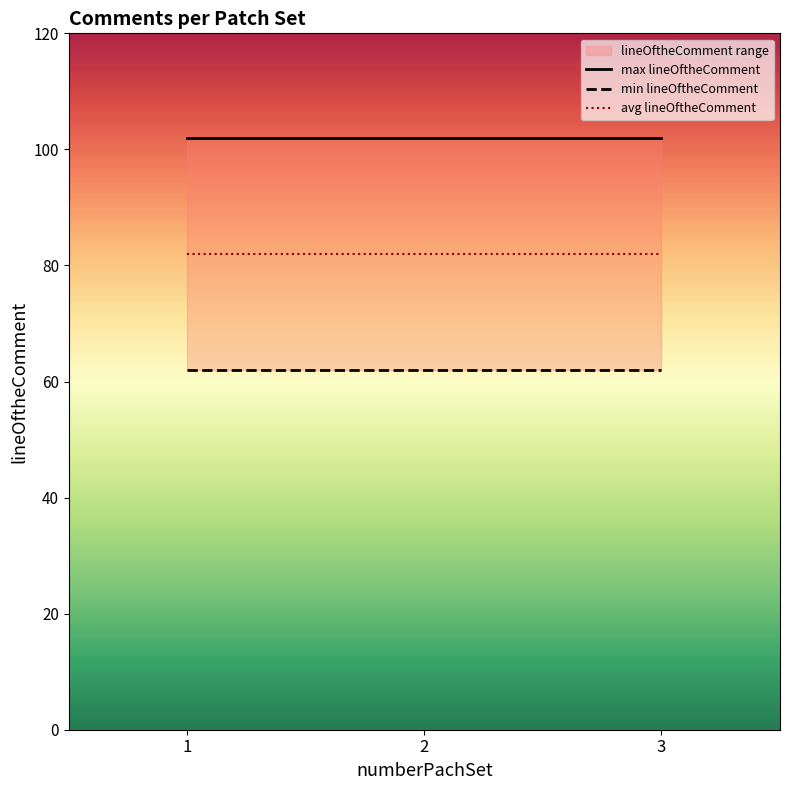

Count the number of data series in this chart.

3